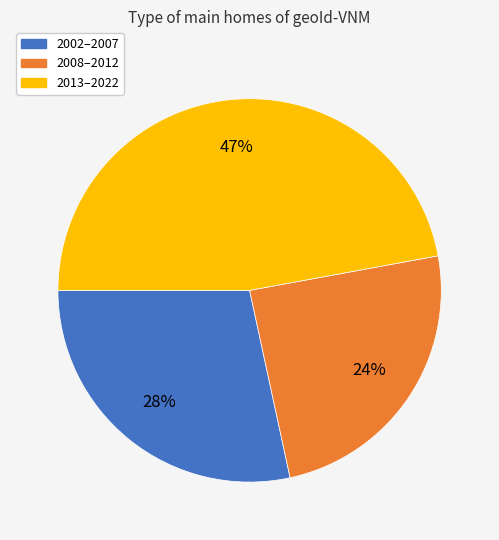

What is the largest slice in the pie chart?

2013–2022